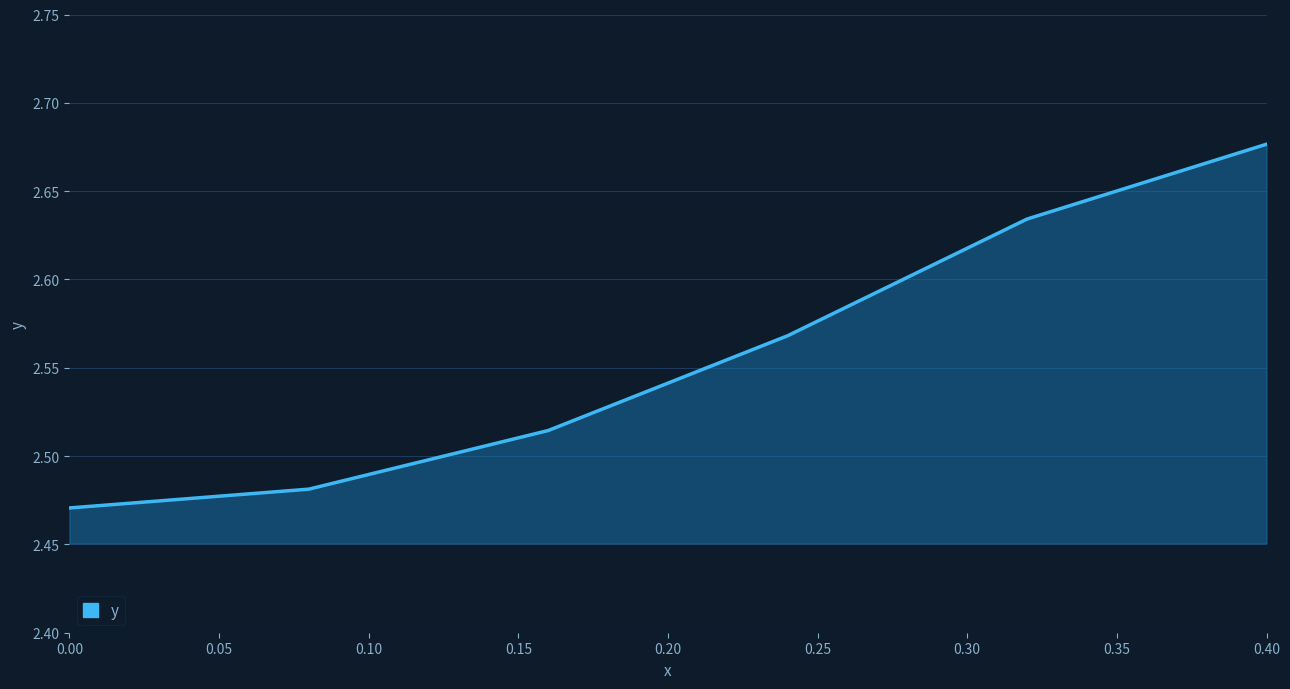

Does the chart have visible grid lines?

Yes